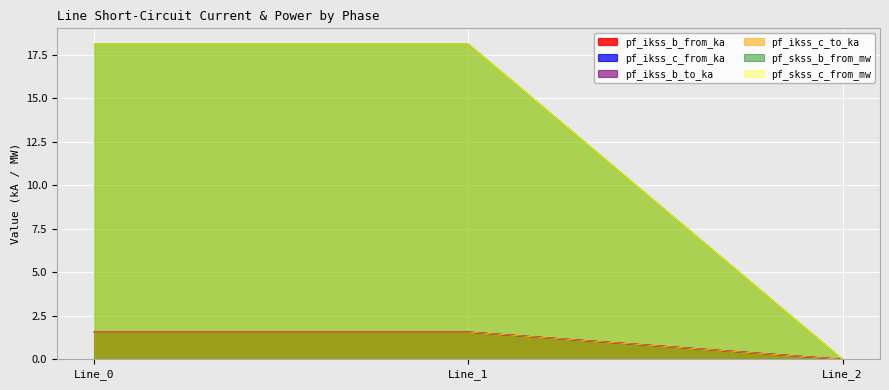

What is the difference between the maximum and minimum values in the pf_skss_b_from_mw series?

18.1